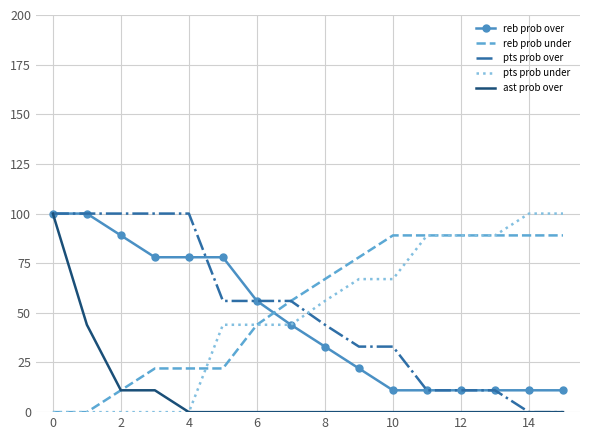

How many values in the reb prob under series are below 67?

8